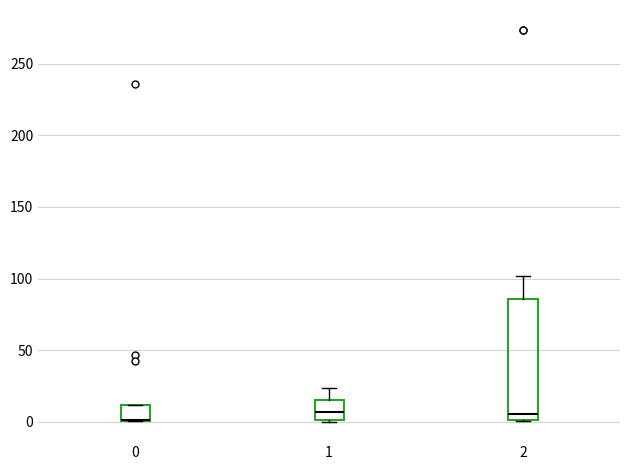

Reading left to right, transcribe this box plot: for each box, give where its median line is, the range the box spans, and where its two whiskers end, as read against the y-axis. The values are not printed on the chart, so give them approximately, as read against the axis.

0: median 0 (drawn on the box's lower edge), box 0 to 10, whiskers 0 to 10
1: median 5, box 0 to 15, whiskers 0 to 25
2: median 5, box 0 to 85, whiskers 0 to 100